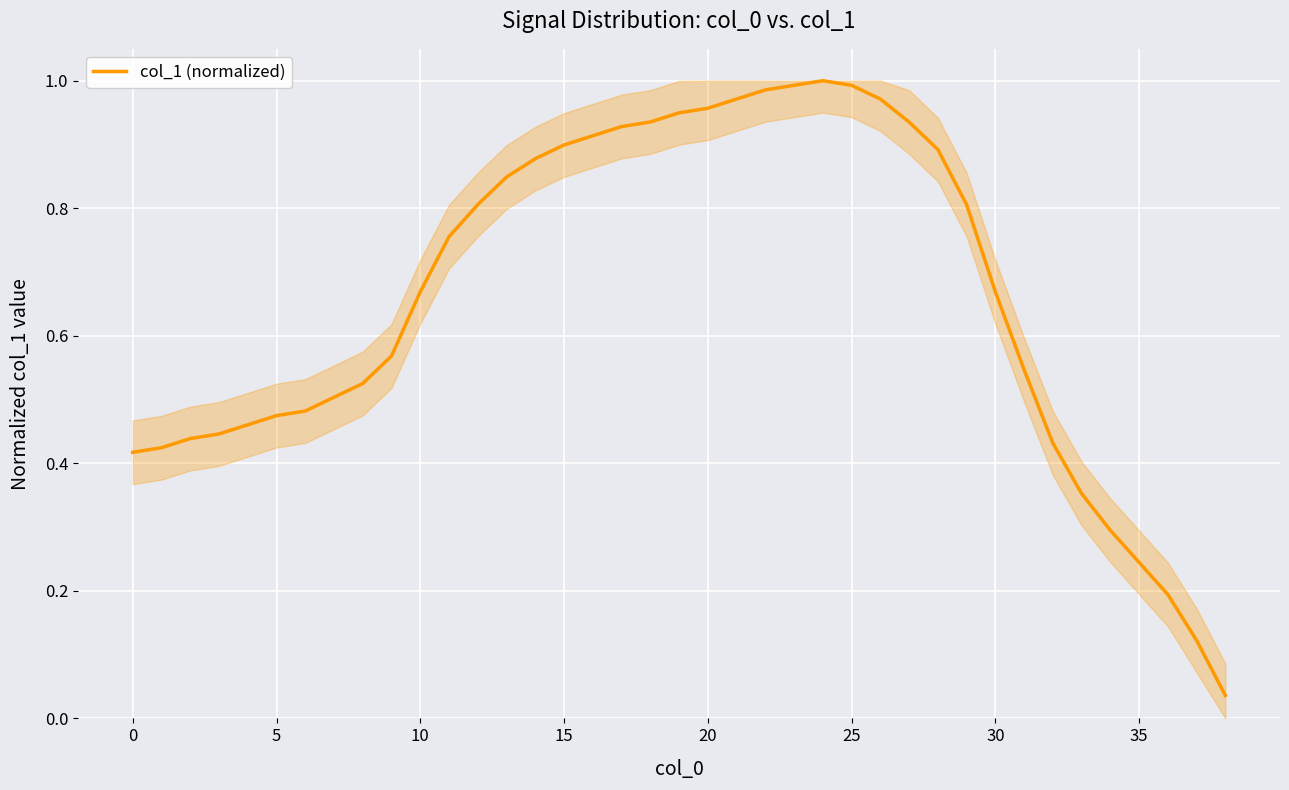

What is the greatest value displayed?

1.0